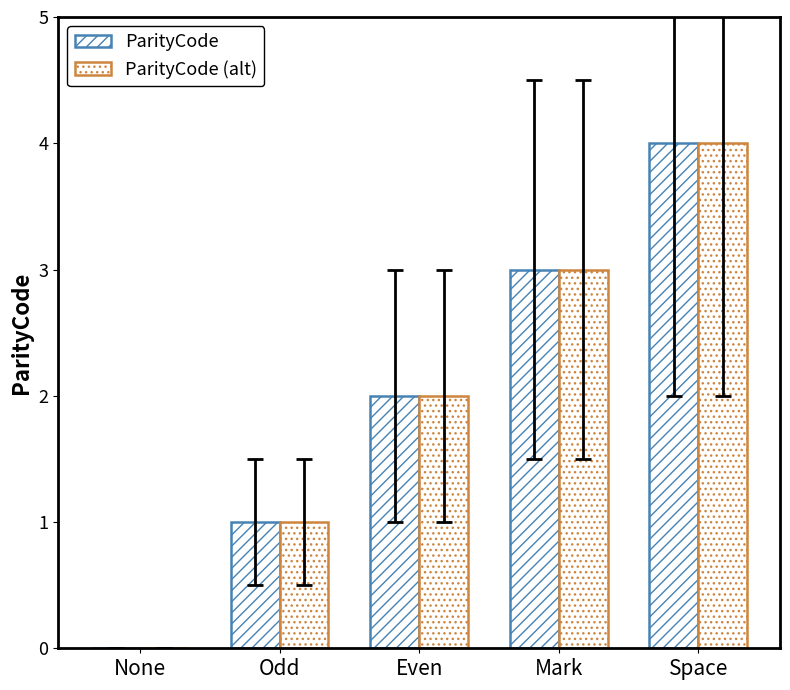

What is the value of the ParityCode bar at the 2nd from the left?

1